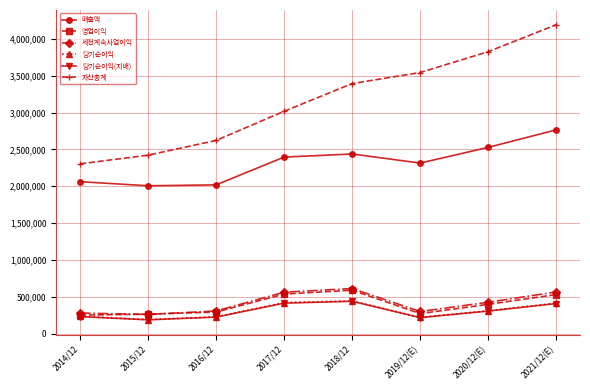

In 매출액, how many points are lower than both neighbors (excluding endpoints)?

2